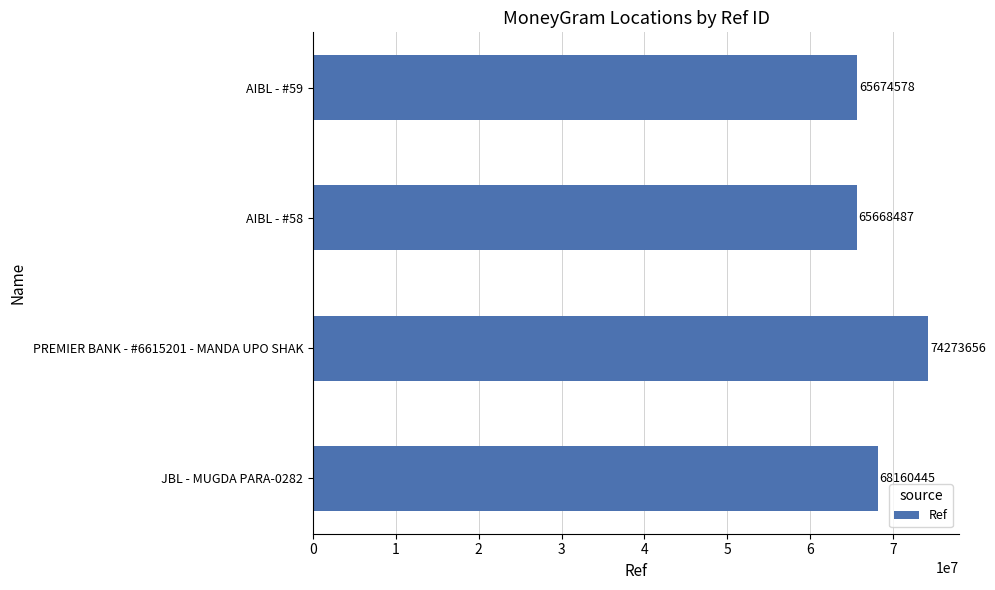

What is the sum of all values?

273777166